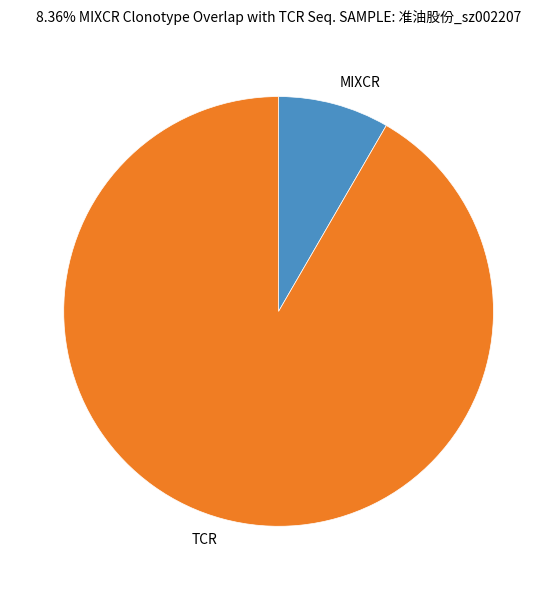

Rank the categories by value from highest to lowest.

TCR, MIXCR